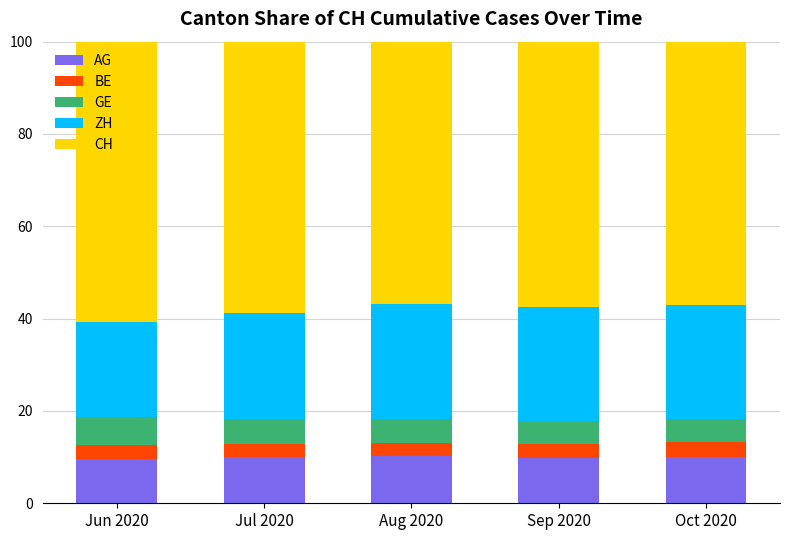

Reading left to right, what are all the values shown in this chart?

AG: 9.6	10.0	10.1	9.8	9.9
BE: 3.0	2.8	3.0	3.0	3.2
GE: 6.1	5.5	5.2	5.0	5.0
ZH: 20.7	22.9	24.8	24.7	24.8
CH: 100.0	100.0	100.0	100.0	100.0